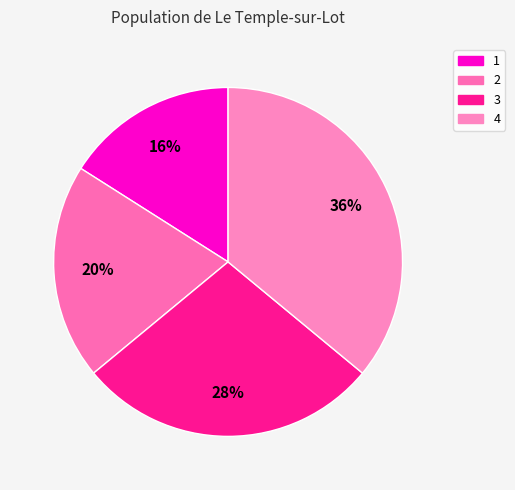

Is the sum of 2 and 4 greater than half?

Yes